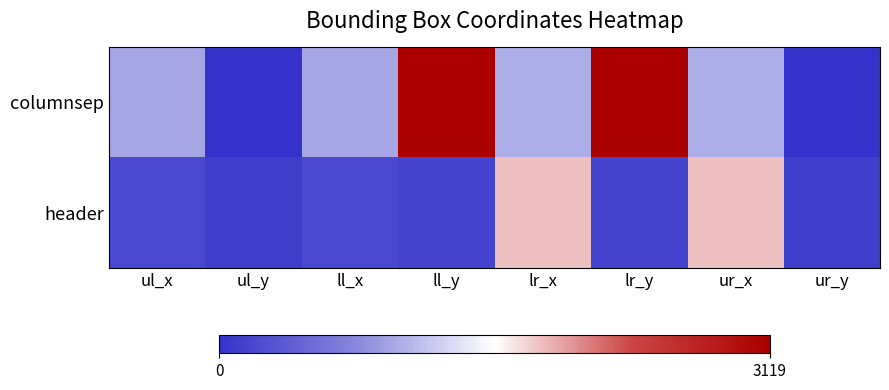

Rank the series at lr_x from highest to lowest value.

header, columnsep